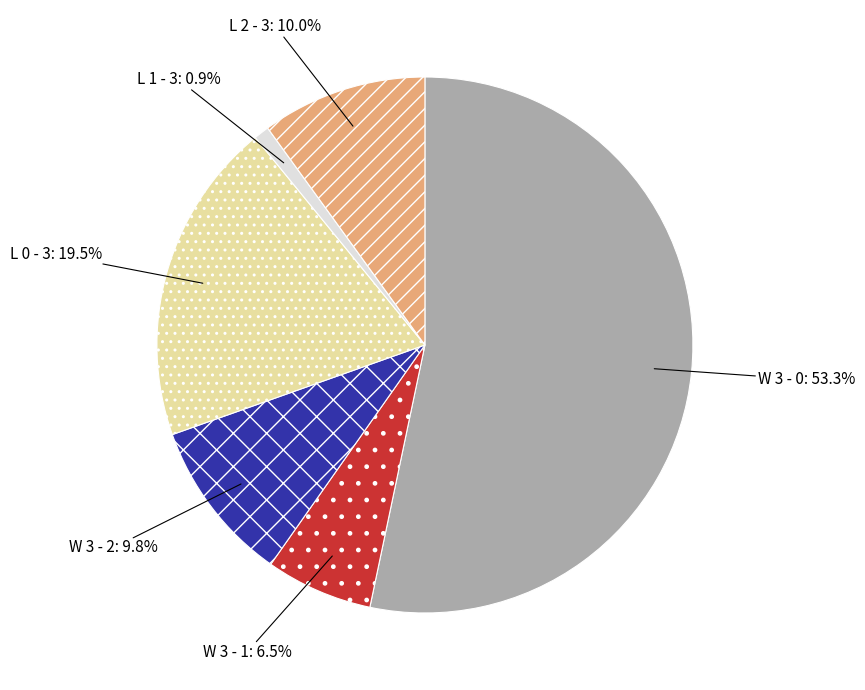

Is it true that L 0 - 3 is 1% of the pie?

False